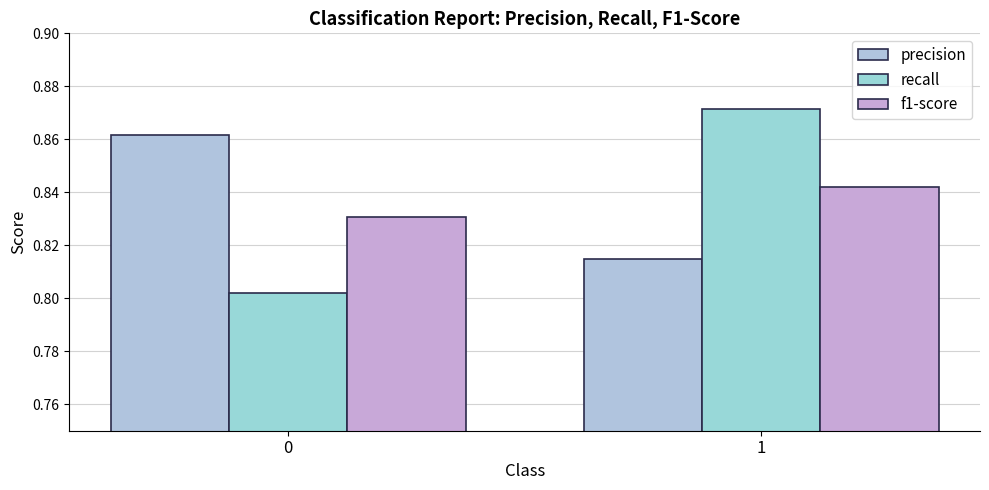

What is the difference between the highest and lowest values at 1?

0.1